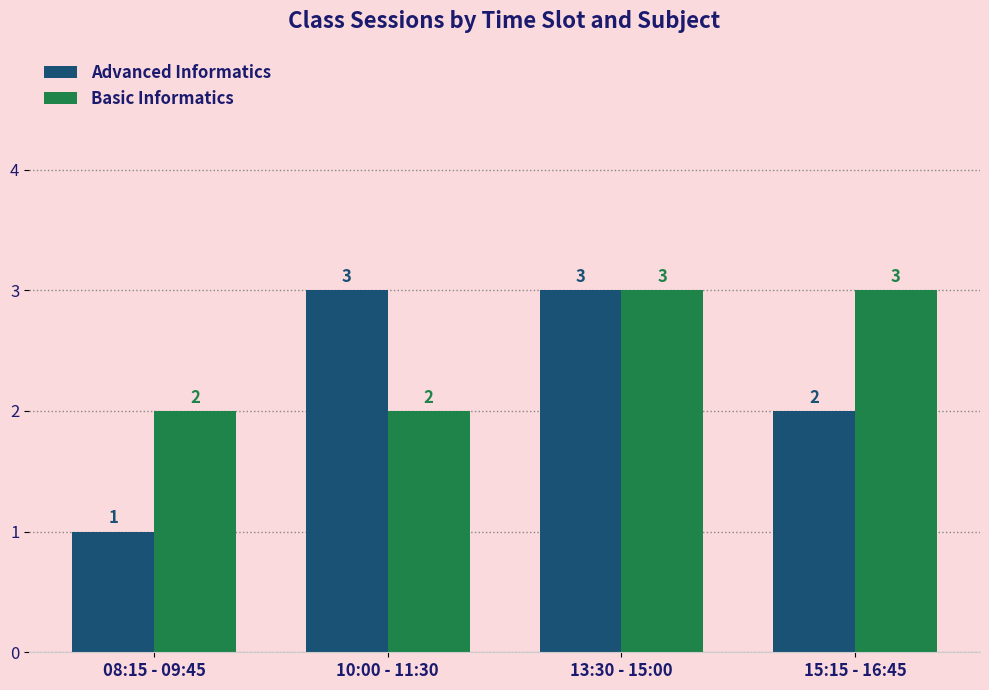

Reading right to left, list all the values displayed in this chart.

Advanced Informatics: 2	3	3	1
Basic Informatics: 3	3	2	2